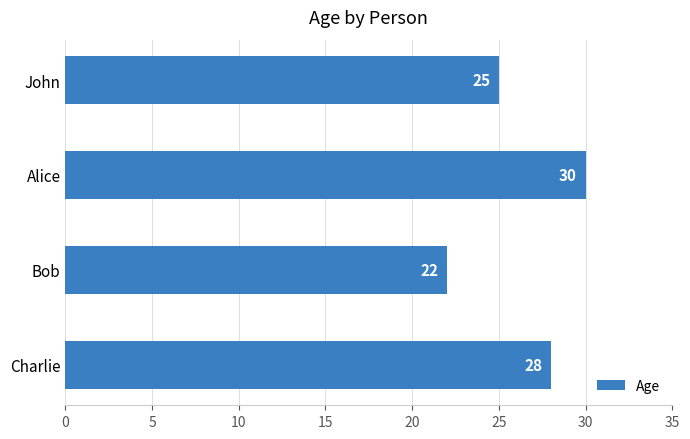

Which has a higher value, Bob or Alice?

Alice